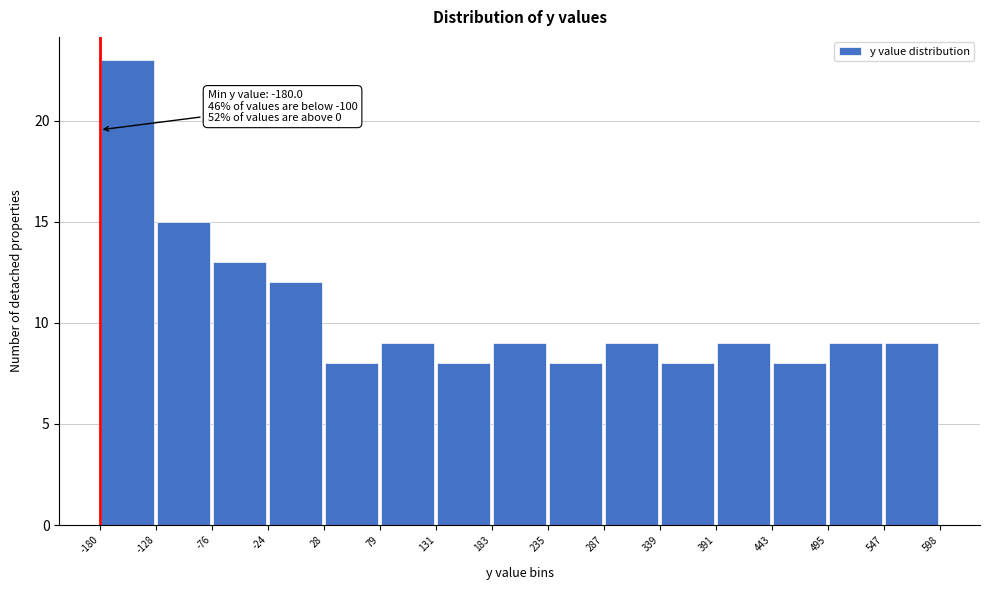

Which range on the x-axis has the tallest bar?

-180 to -128